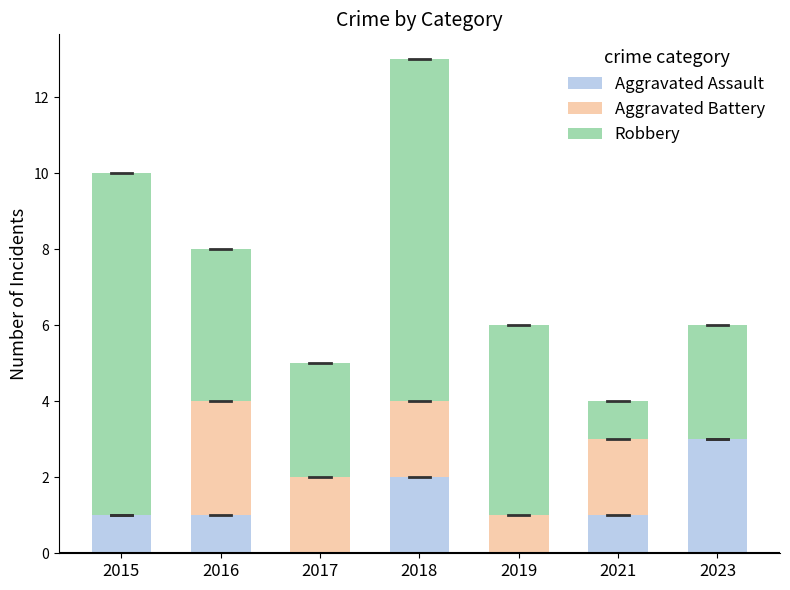

The Aggravated Assault series shows 1 at 2015. True or false?

True